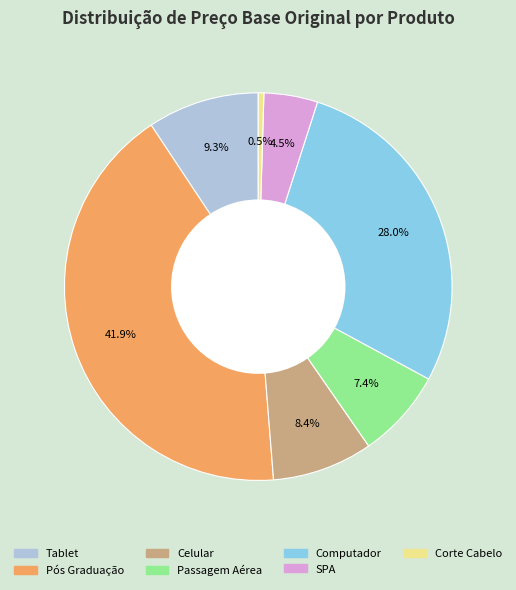

What percentage do Corte Cabelo and Celular together represent?

8.9%